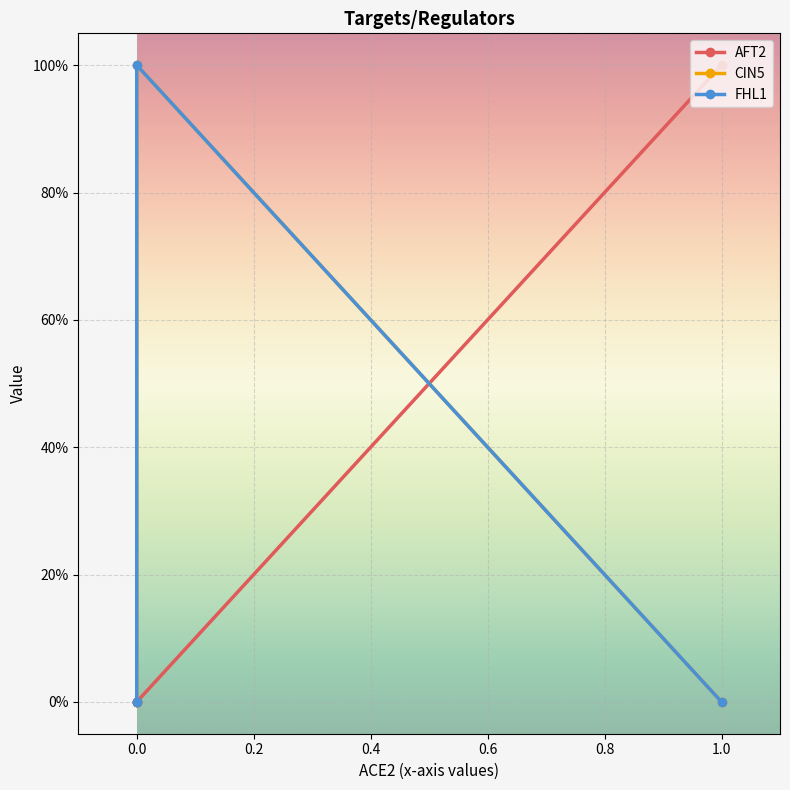

What is the difference between the maximum and minimum values in the FHL1 series?

1